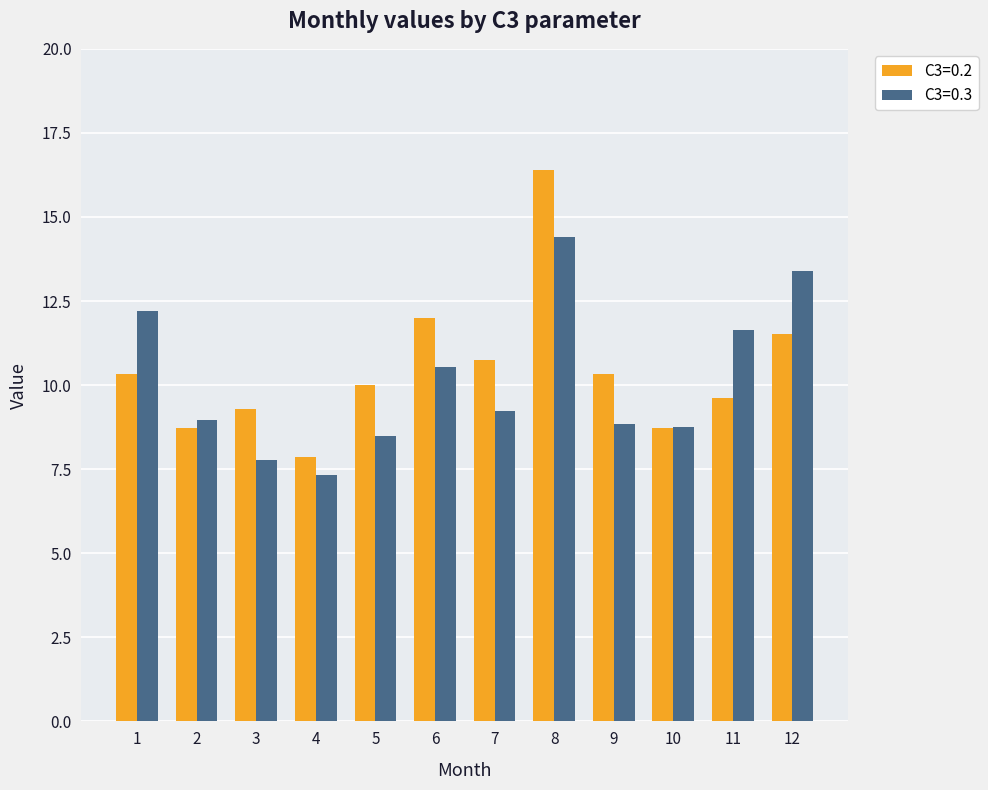

What is the average value of the C3=0.2 series?

10.5